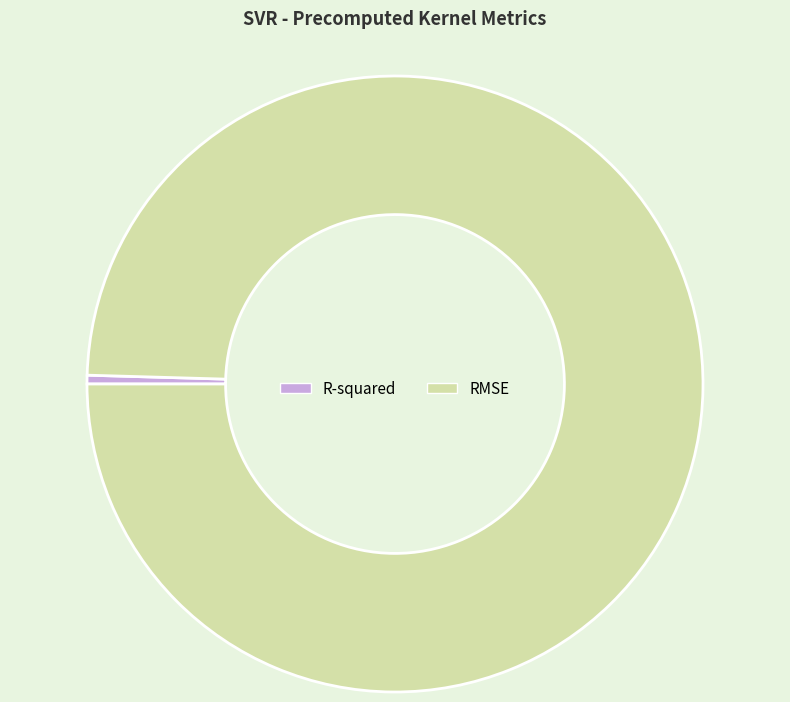

Rank the categories by value from highest to lowest.

RMSE, R-squared